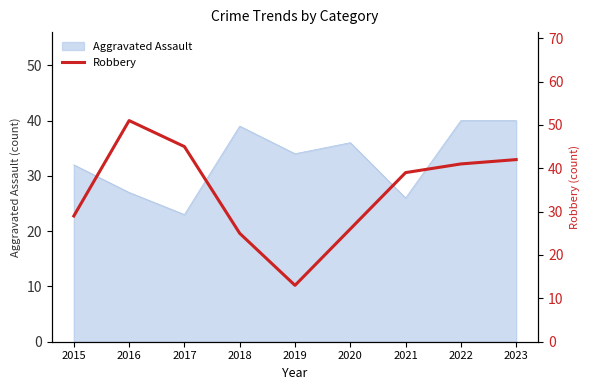

Reading left to right, what are all the values shown in this chart?

2015=29	2016=51	2017=45	2018=25	2019=13	2020=26	2021=39	2022=41	2023=42